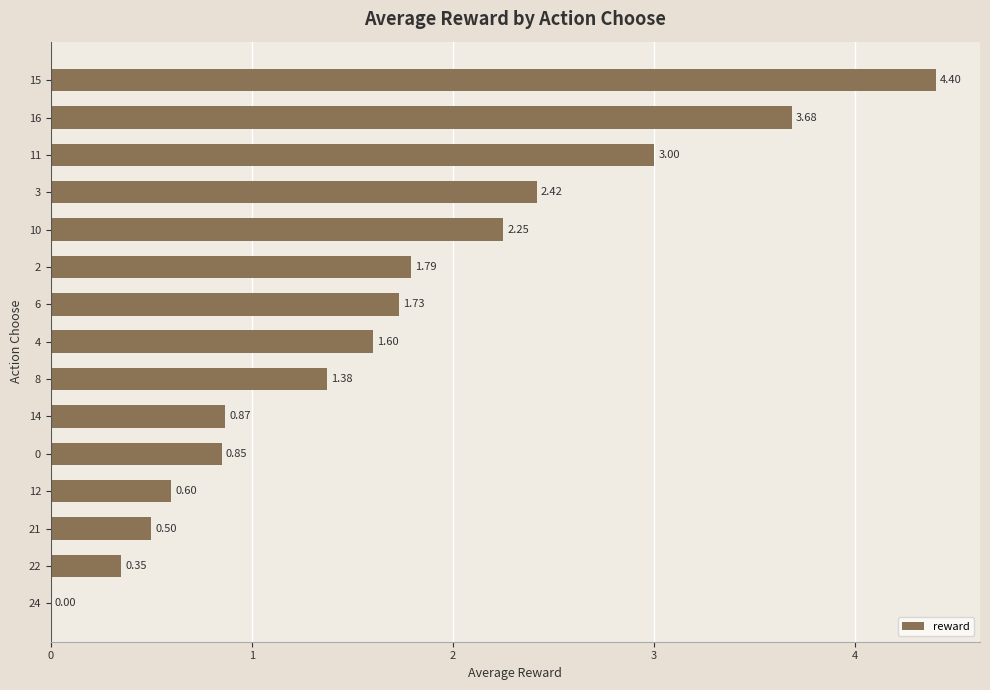

What is the sum of all values?

25.4